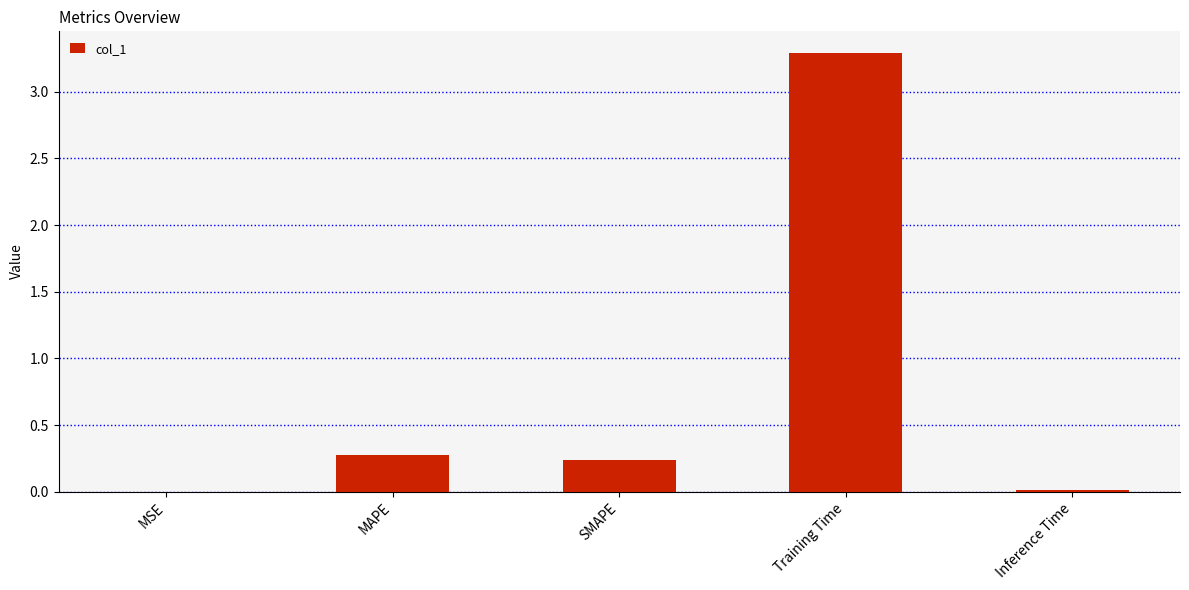

How many distinct data groups are displayed?

1